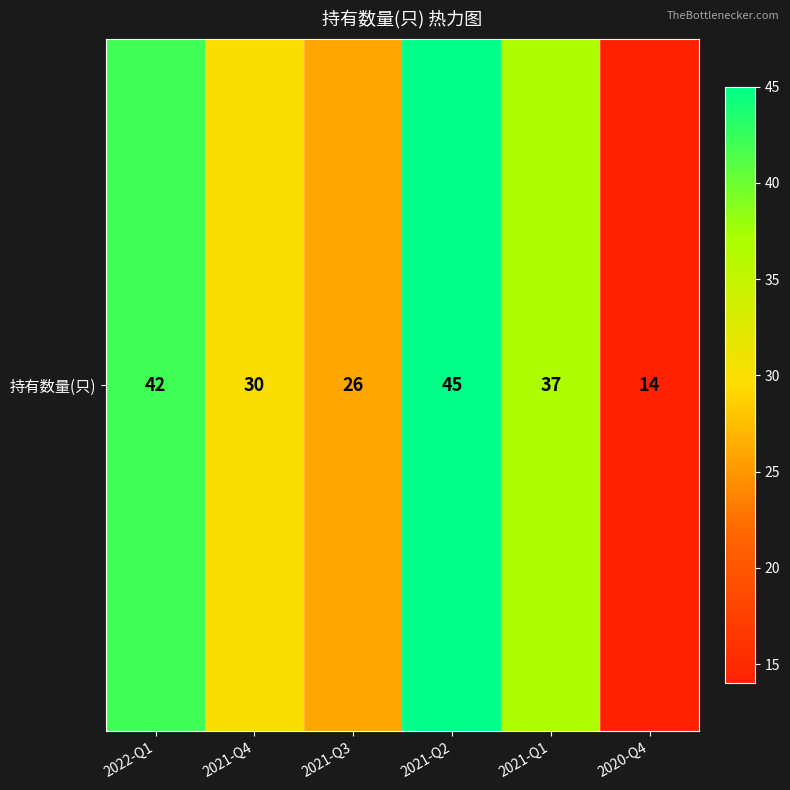

The chart shows a value of 30 at 2021-Q4. True or false?

True